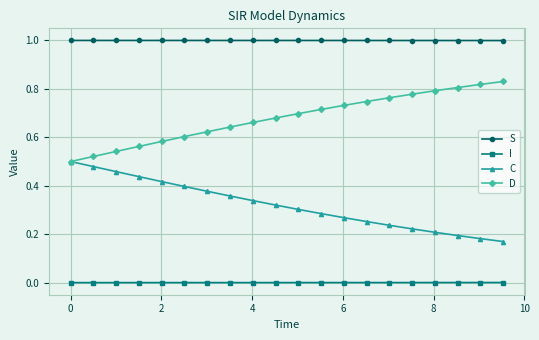

What is the value of the S point at the 2nd from the left?

1.0